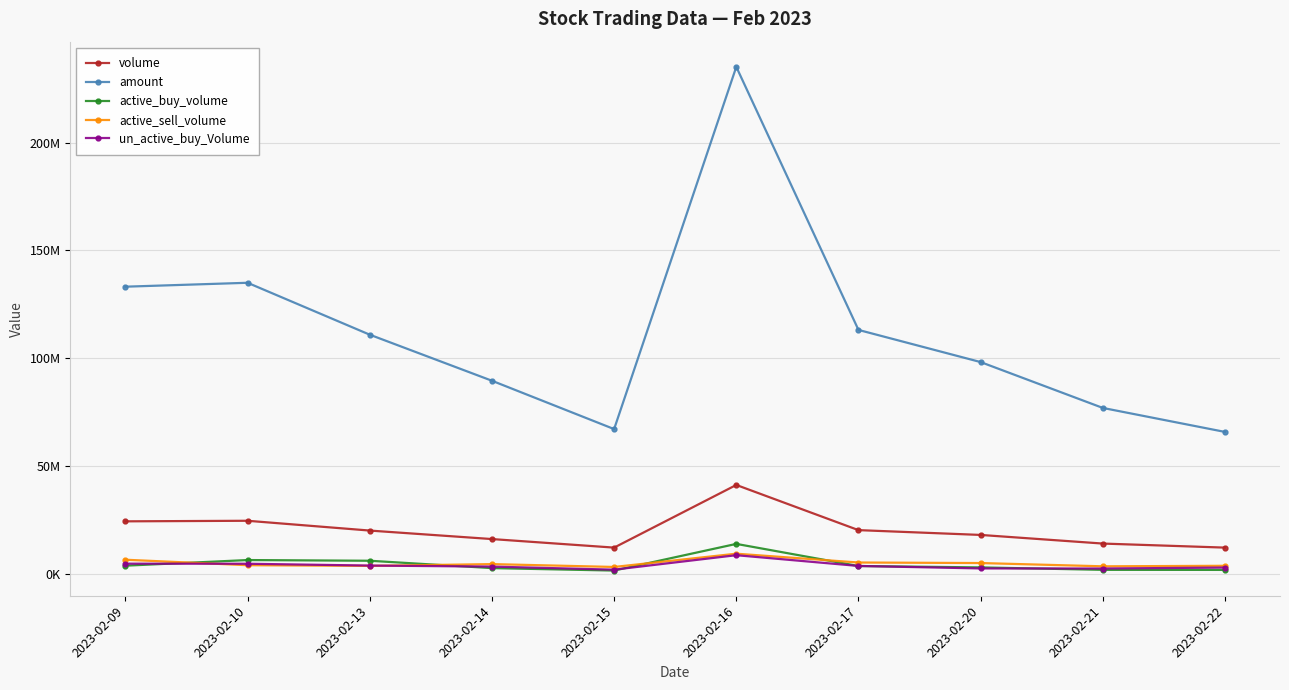

Reading left to right, transcribe all the data shown in this chart.

volume: 24259225	24521200	19976534	16032728	12064897	41140957	20180245	17949613	13943047	12066246
amount: 133146724	134960196	110871371	89501973	67071036	235160585	113081666	98160690	76880423	65747362
active_buy_volume: 3681570	6293100	5968500	2556600	1418000	13789561	3527382	2883000	1752700	1719600
active_sell_volume: 6443600	3903800	3584500	4411500	3088000	9242483	5154209	4903900	3388702	3628500
un_active_buy_Volume: 4616170	4577500	3733500	3254750	1838051	8545655	3556700	2405900	2363747	2808500